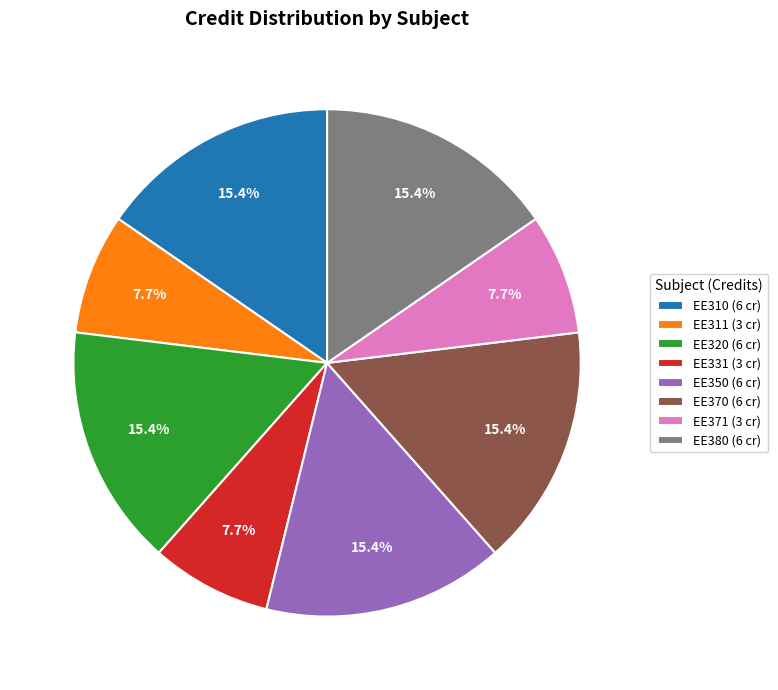

Does any single category account for the majority?

No